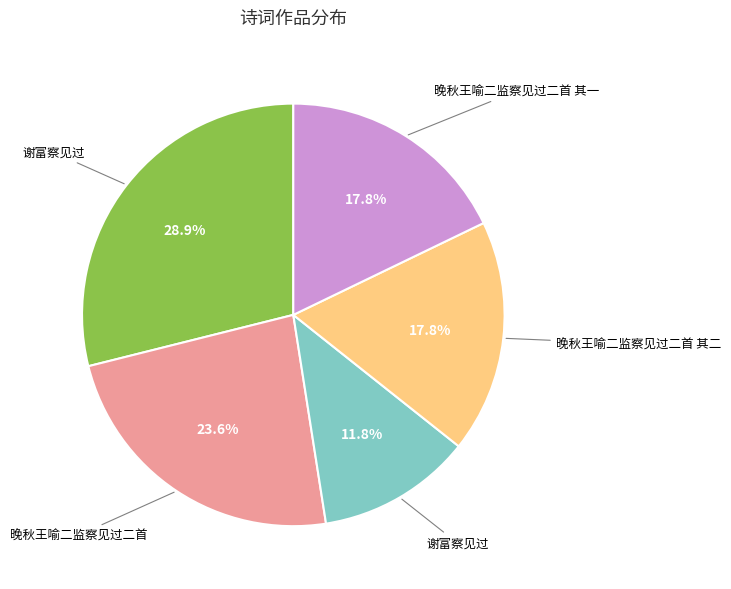

Is there a majority slice in this chart?

No